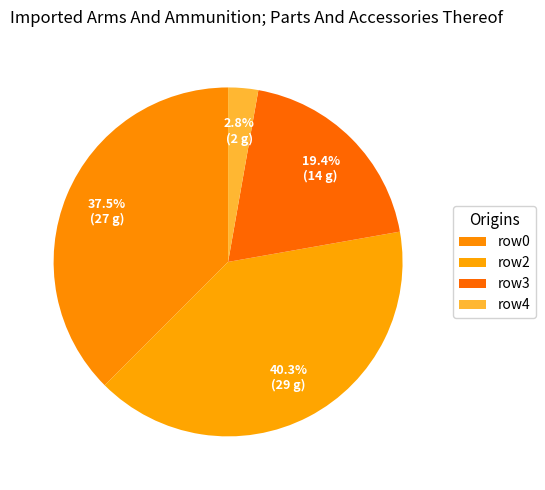

What is the largest slice in the pie chart?

row2